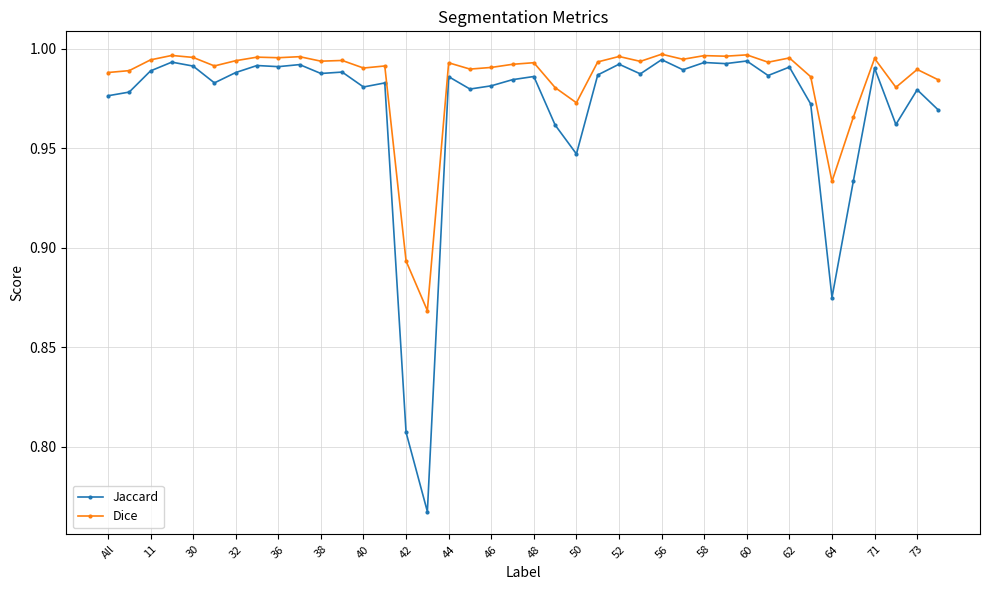

True or false: Jaccard and Dice cross at least once.

False